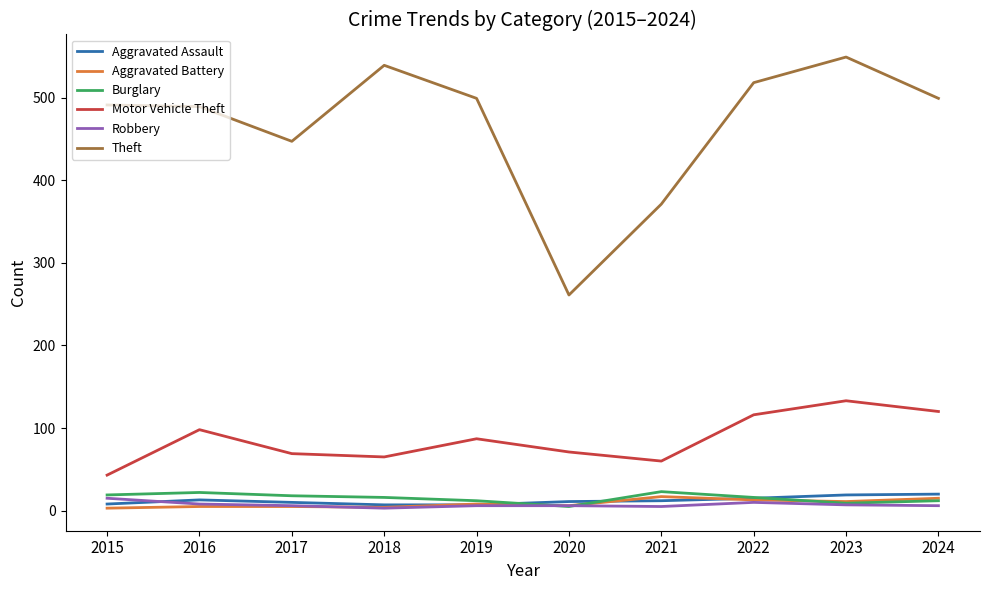

At how many categories does at least one series exceed 387?

8